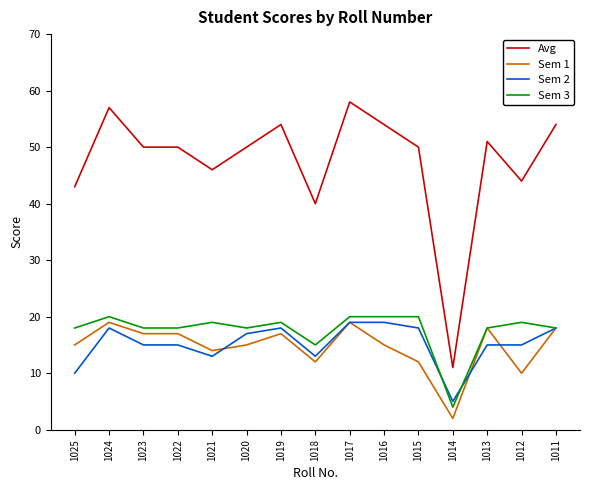

The value of Sem 1 at 1018 is 12. True or false?

True